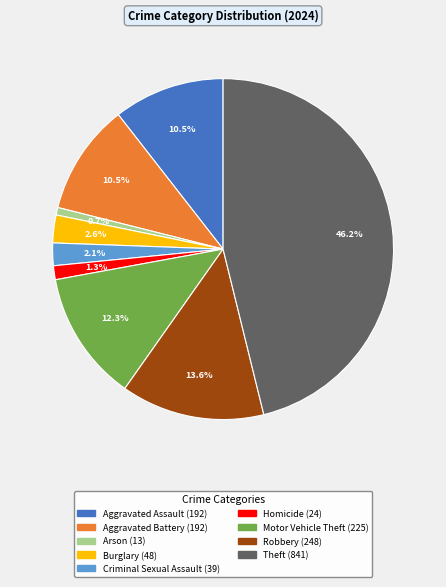

Is it true that Motor Vehicle Theft is 12% of the pie?

True